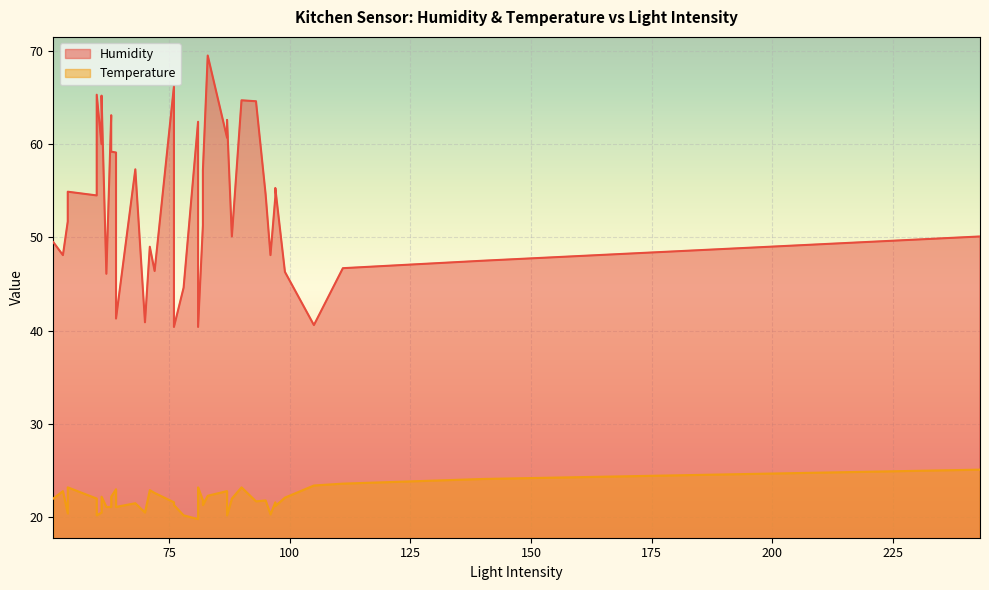

At which label is Temperature closest to 22?

60